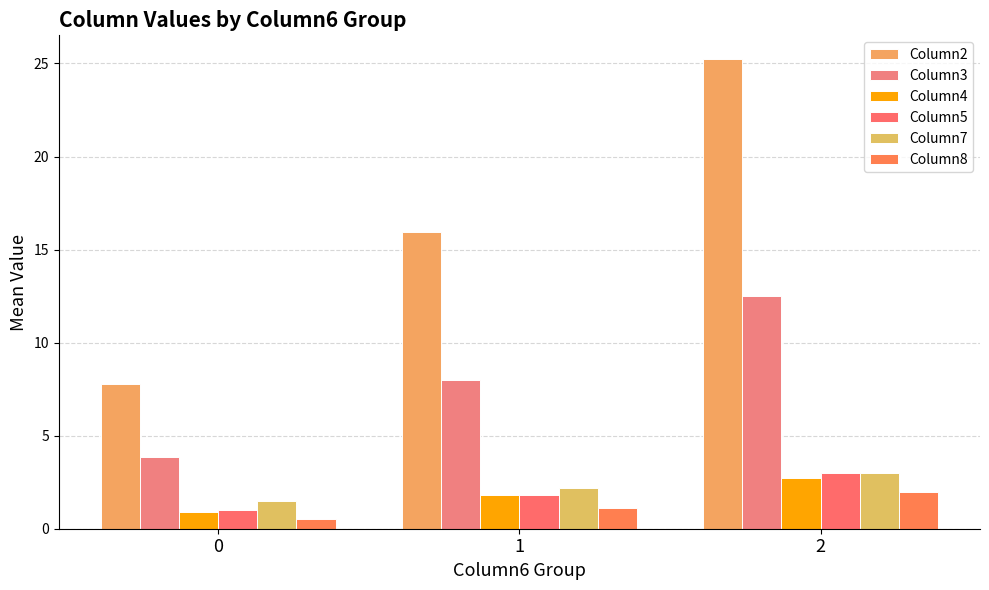

At which category is the sum across all series the highest?

2